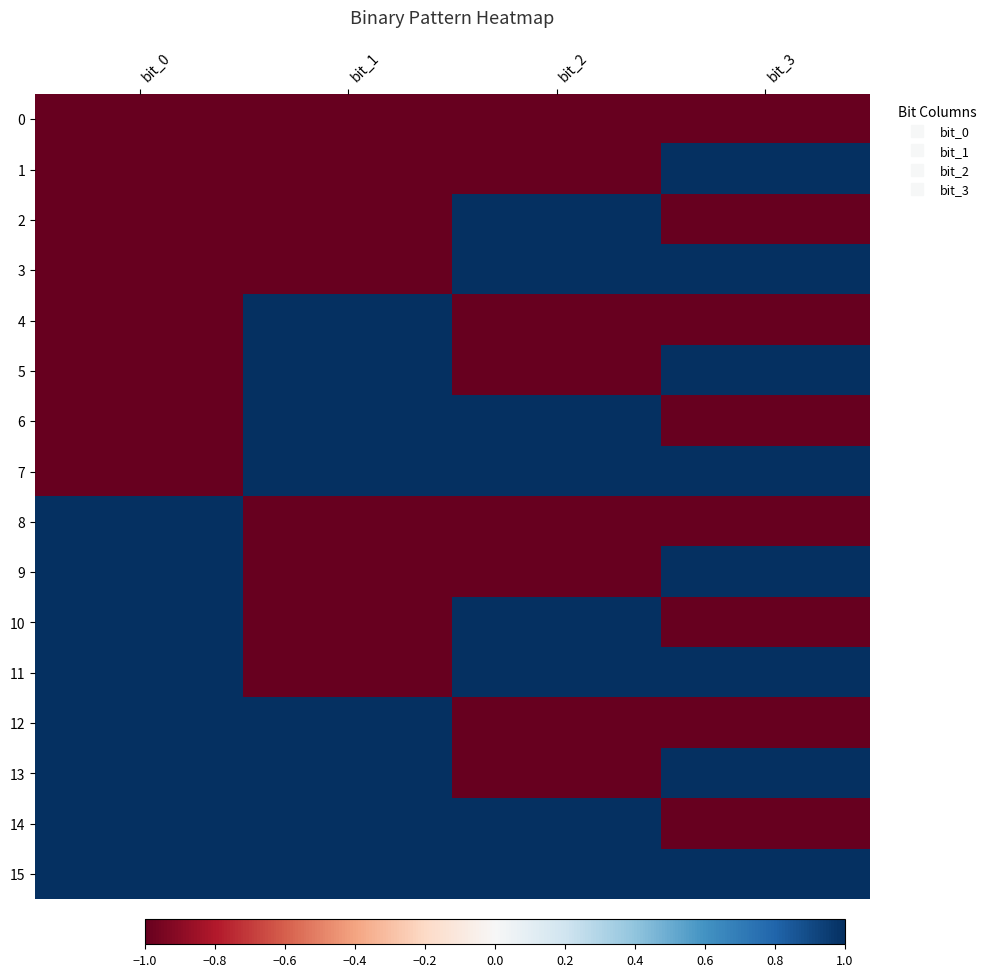

Which series changed the most between bit_2 and bit_3?

1